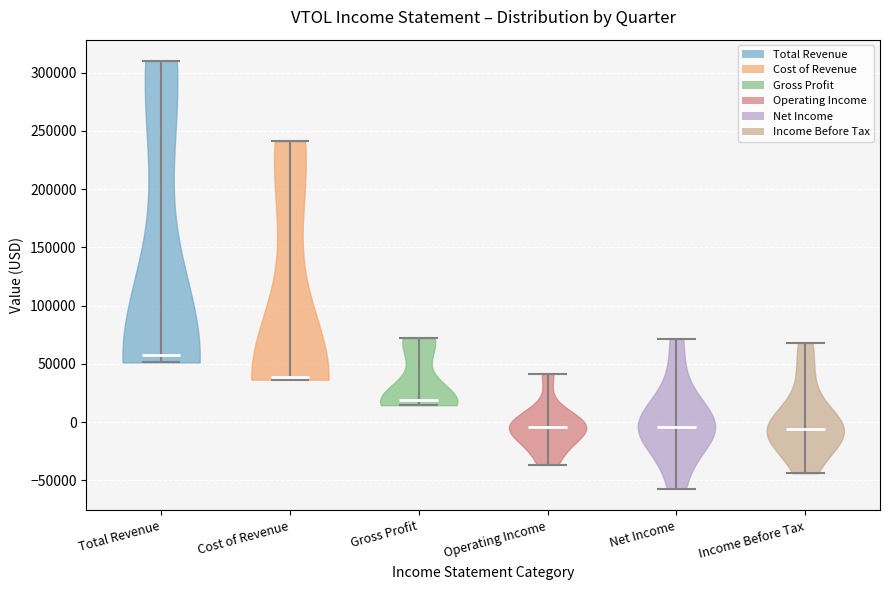

Which violin has the highest median line?

Total Revenue